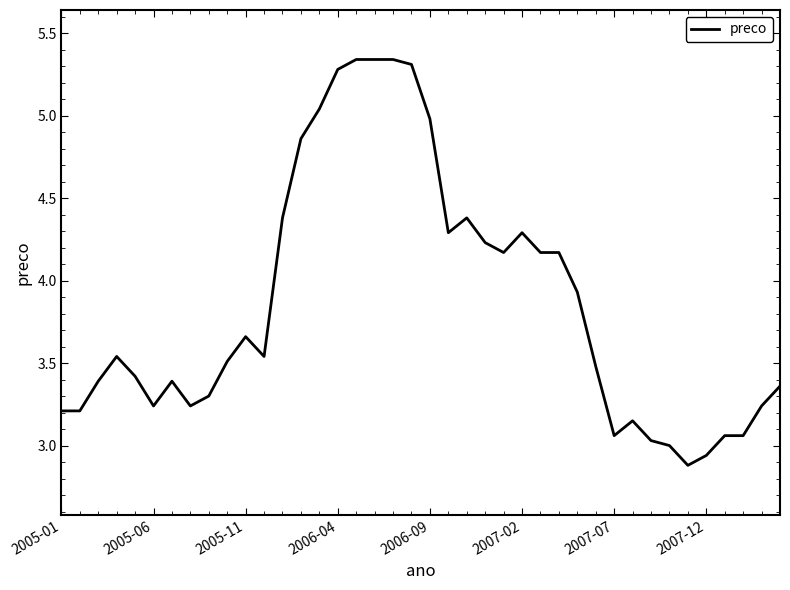

What is the difference between the maximum and minimum values?

2.5